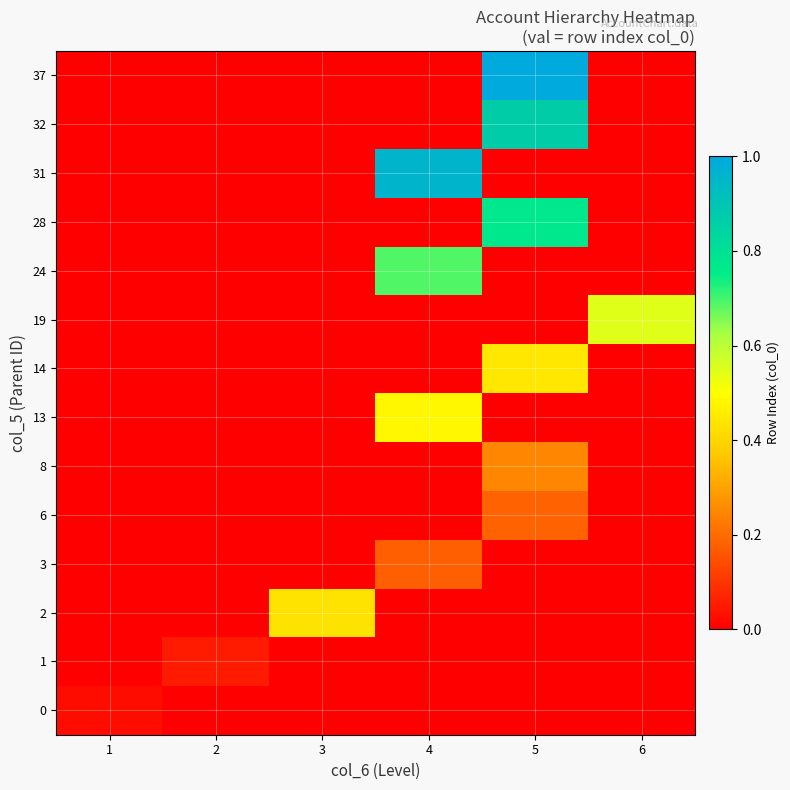

Reading left to right, transcribe all the data shown in this chart.

0: 1=0.0	2=0.0	3=0.0	4=0.0	5=0.0	6=0.0
1: 1=0.0	2=0.1	3=0.0	4=0.0	5=0.0	6=0.0
2: 1=0.0	2=0.0	3=0.4	4=0.0	5=0.0	6=0.0
3: 1=0.0	2=0.0	3=0.0	4=0.2	5=0.0	6=0.0
6: 1=0.0	2=0.0	3=0.0	4=0.0	5=0.2	6=0.0
8: 1=0.0	2=0.0	3=0.0	4=0.0	5=0.2	6=0.0
13: 1=0.0	2=0.0	3=0.0	4=0.5	5=0.0	6=0.0
14: 1=0.0	2=0.0	3=0.0	4=0.0	5=0.4	6=0.0
19: 1=0.0	2=0.0	3=0.0	4=0.0	5=0.0	6=0.5
24: 1=0.0	2=0.0	3=0.0	4=0.7	5=0.0	6=0.0
28: 1=0.0	2=0.0	3=0.0	4=0.0	5=0.8	6=0.0
31: 1=0.0	2=0.0	3=0.0	4=1.0	5=0.0	6=0.0
32: 1=0.0	2=0.0	3=0.0	4=0.0	5=0.9	6=0.0
37: 1=0.0	2=0.0	3=0.0	4=0.0	5=1.0	6=0.0